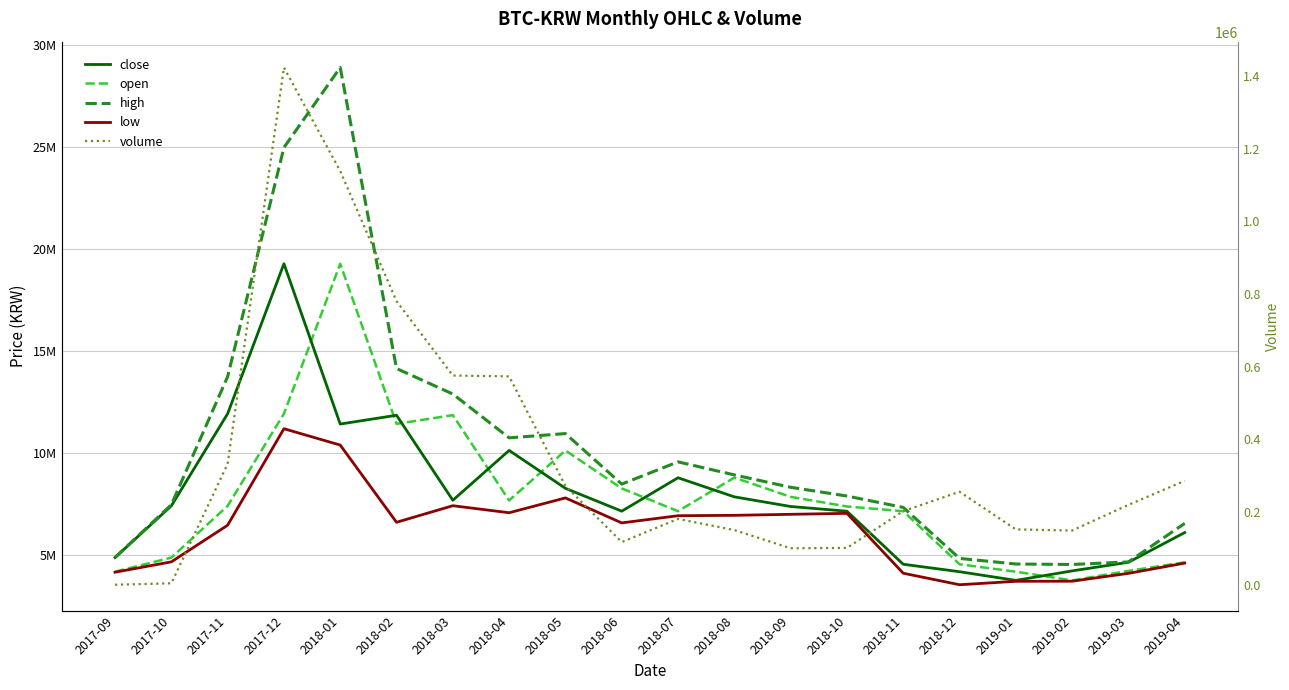

True or false: open and low cross at least once.

False